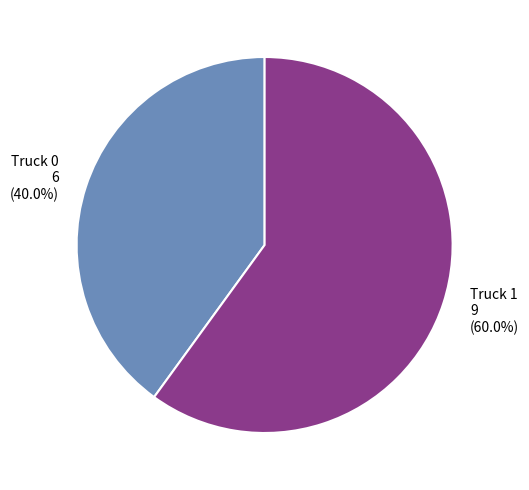

To the nearest percent, what is the difference between the largest and smallest slice percentages?

20%